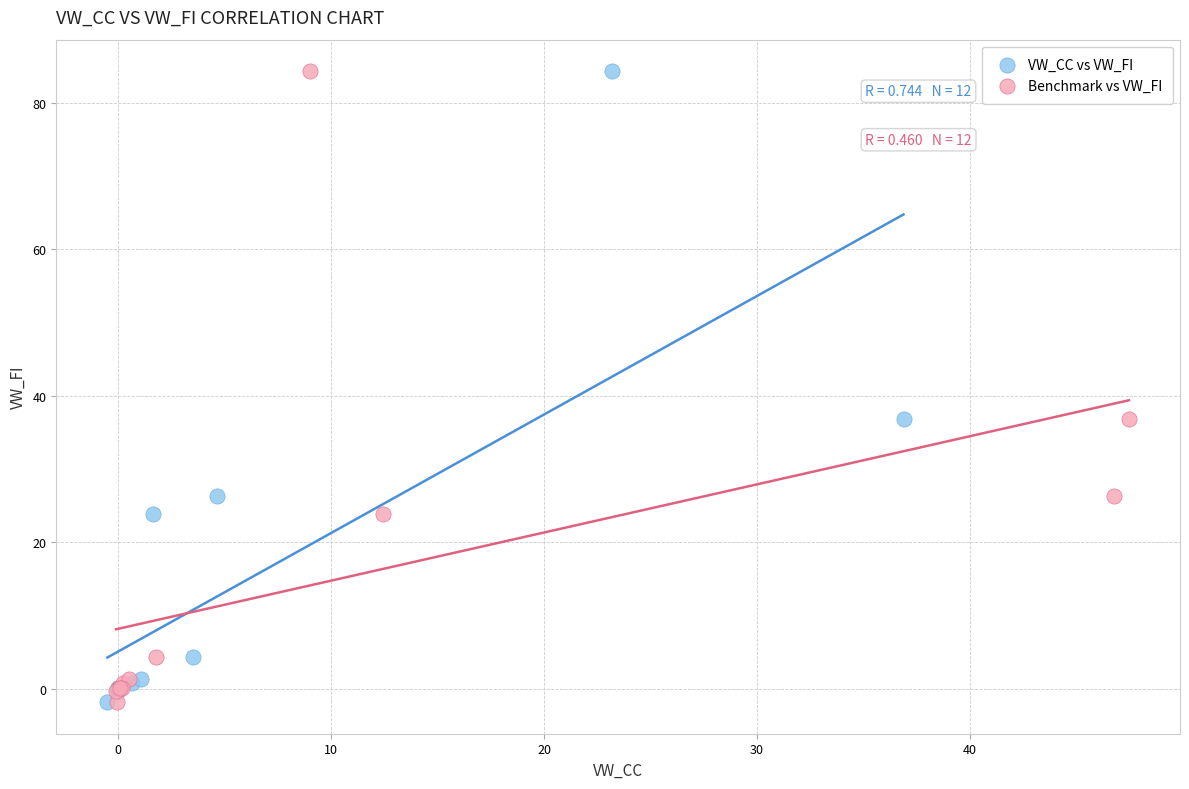

What are all the series names shown in the legend?

VW_CC vs VW_FI, Benchmark vs VW_FI